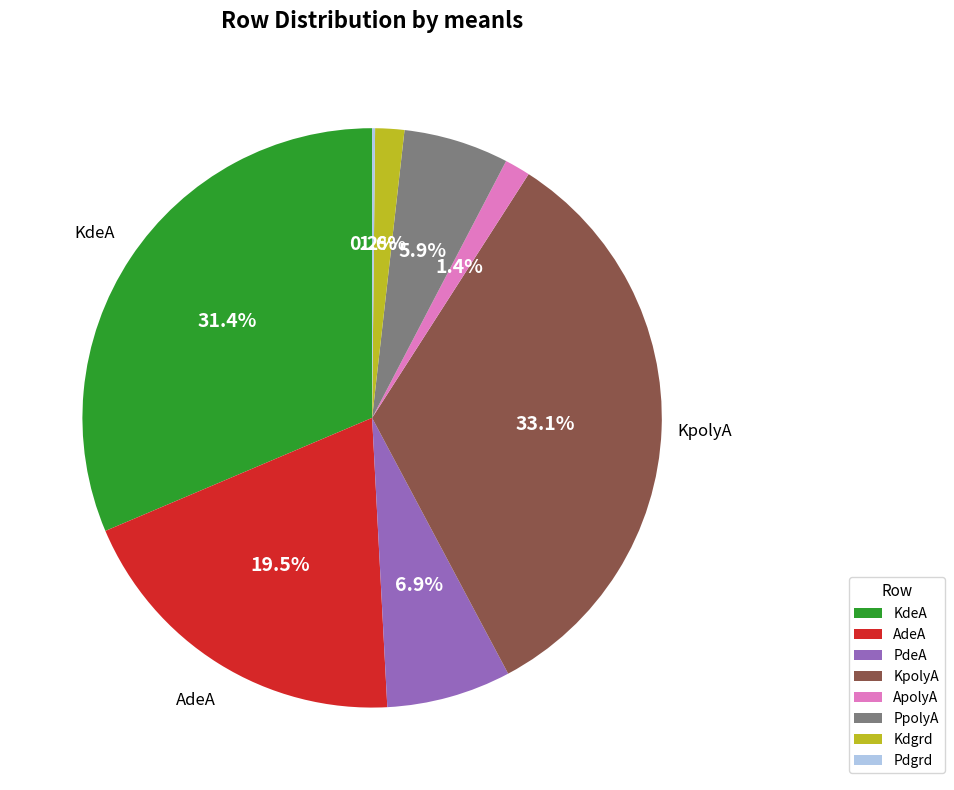

Is there any slice that represents more than half of the pie?

No